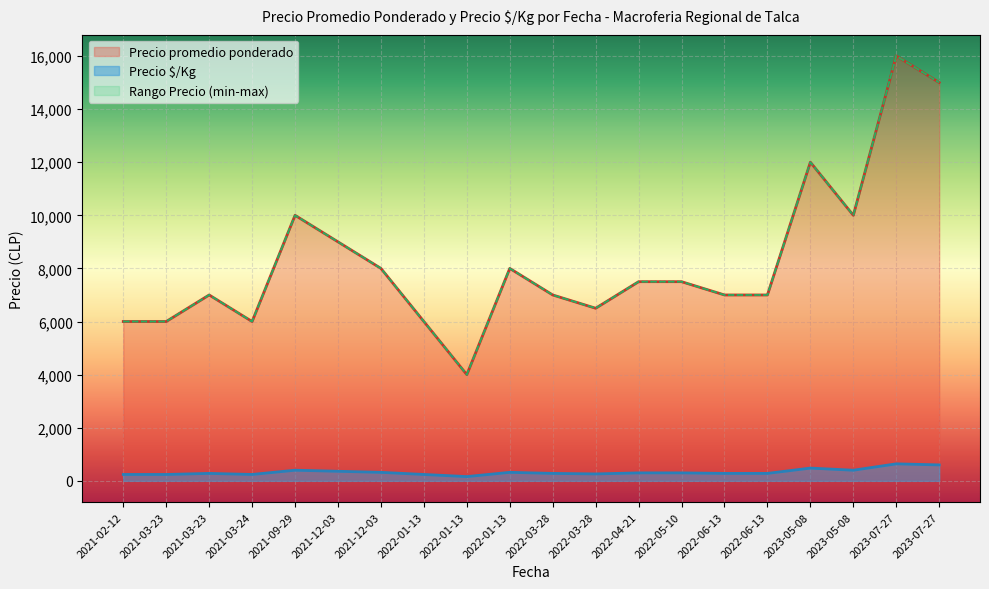

Is the value of Precio $/Kg at 2021-03-23 greater than the value of Precio maximo at 2022-04-21?

No